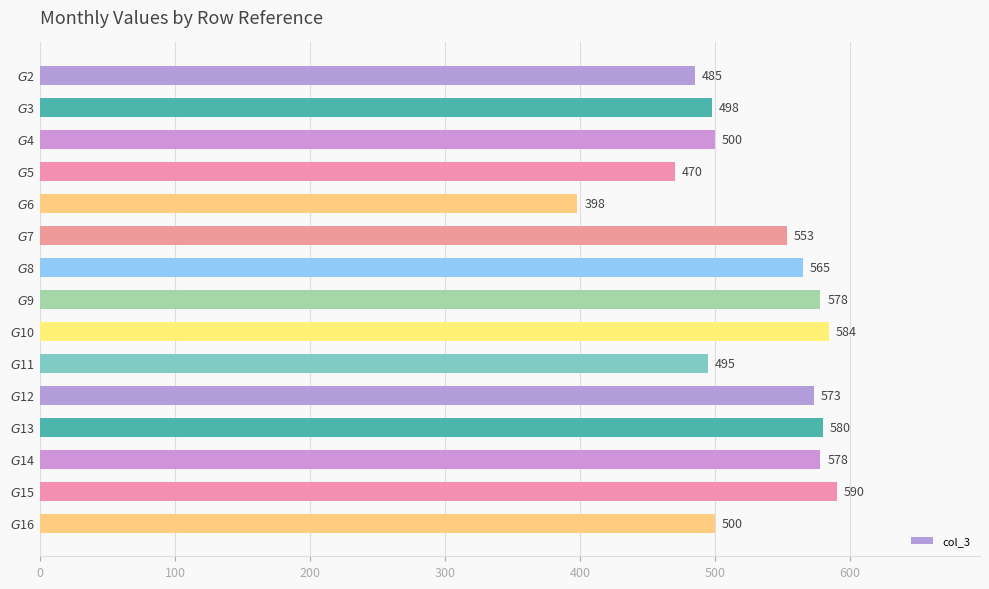

Reading top to bottom, extract all data points from this chart.

485	498	500	470	398	553	565	578	584	495	573	580	578	590	500